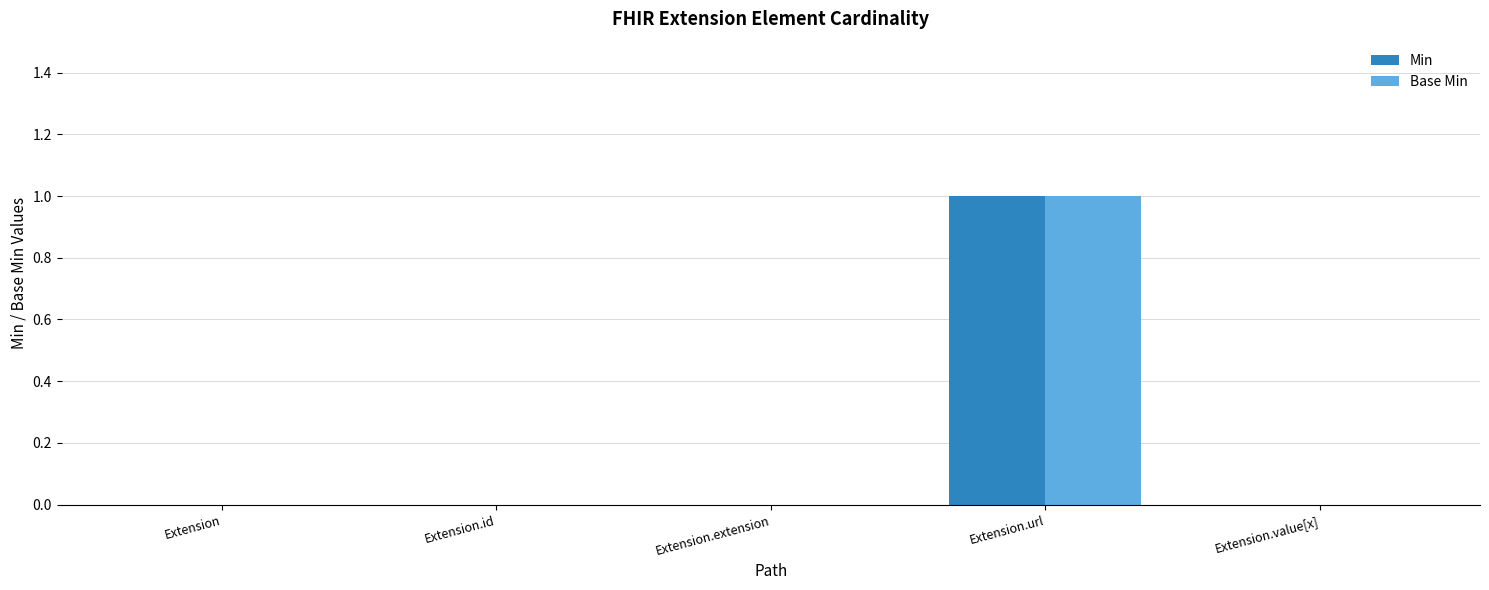

How many series are shown in this chart?

2